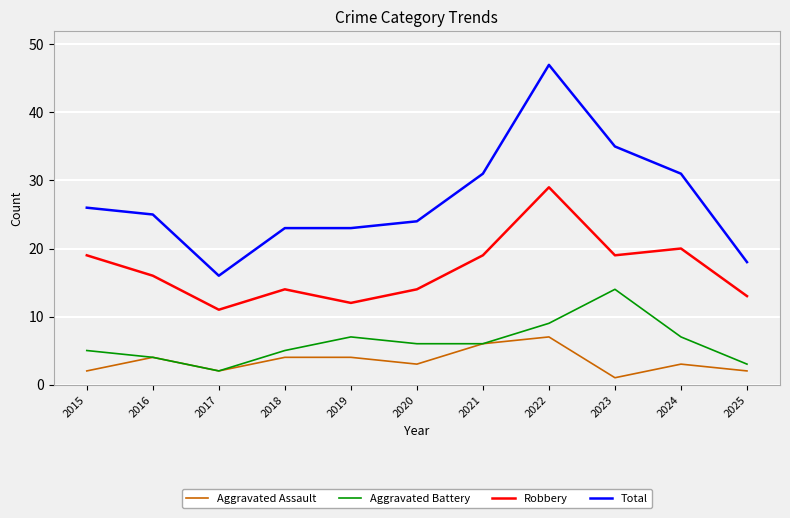

At which category does the chart reach its minimum across all series?

2023